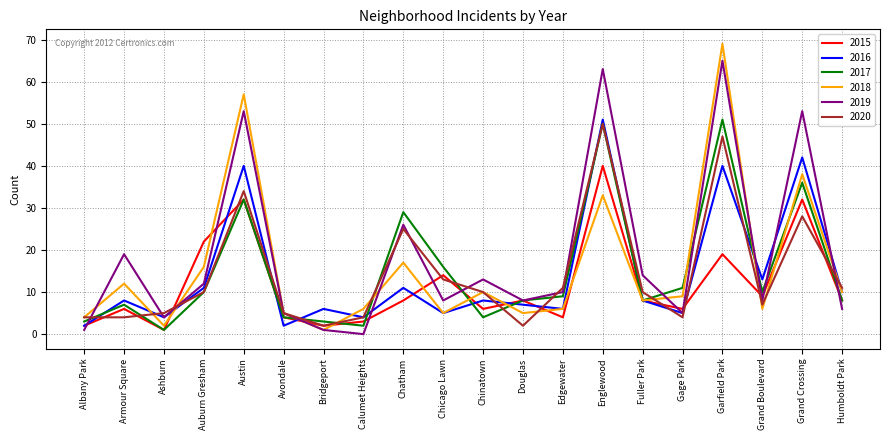

What is the spread (max minus min) of values at Chinatown?

9